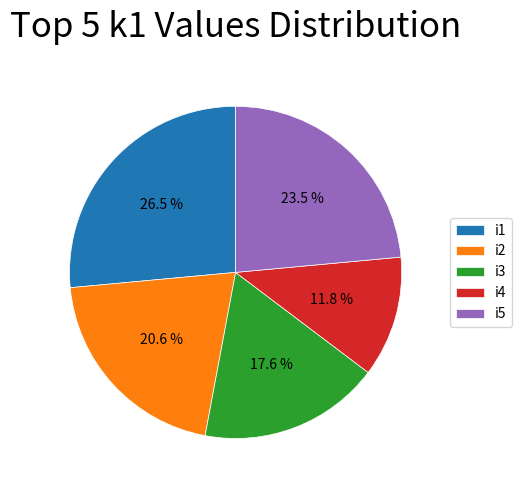

To the nearest percent, what is the average slice percentage?

20%